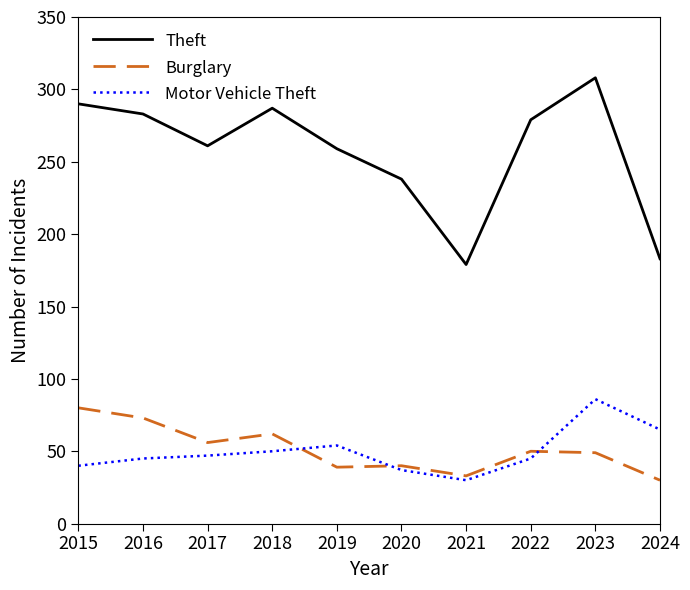

Where is the first local maximum for Burglary?

2018